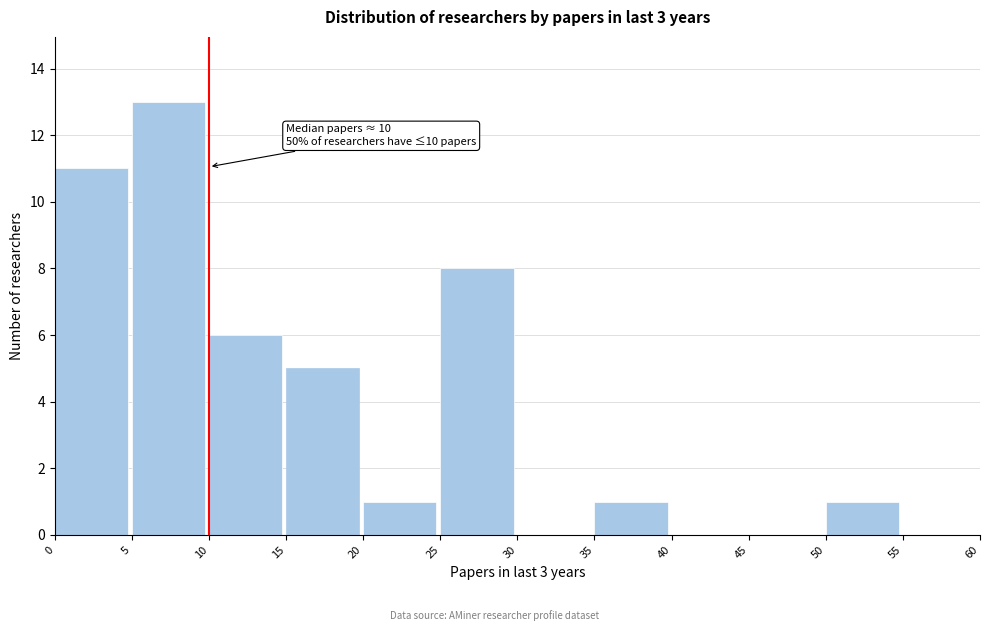

Which range on the x-axis has the tallest bar?

5 to 10